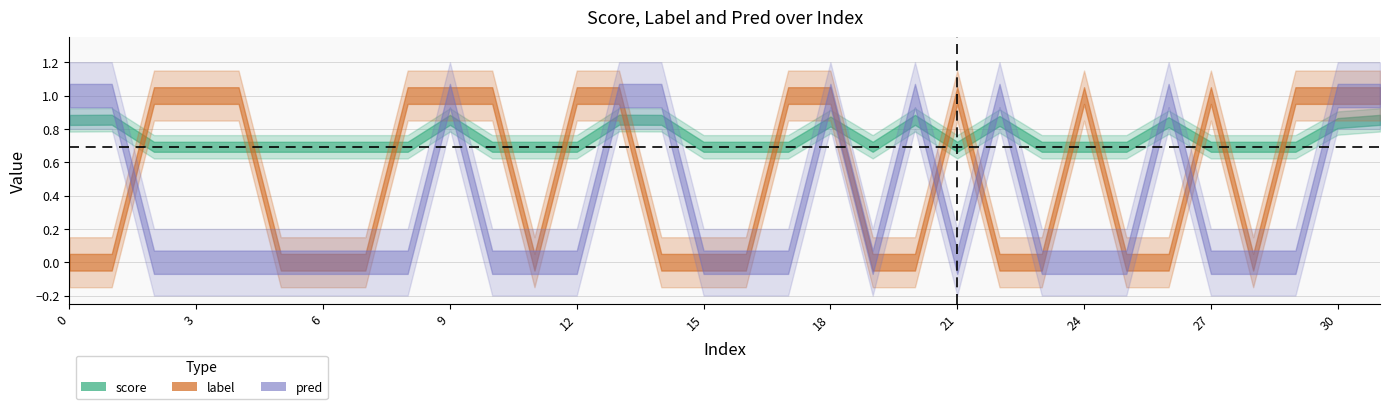

Where is pred nearest to the value 0?

2